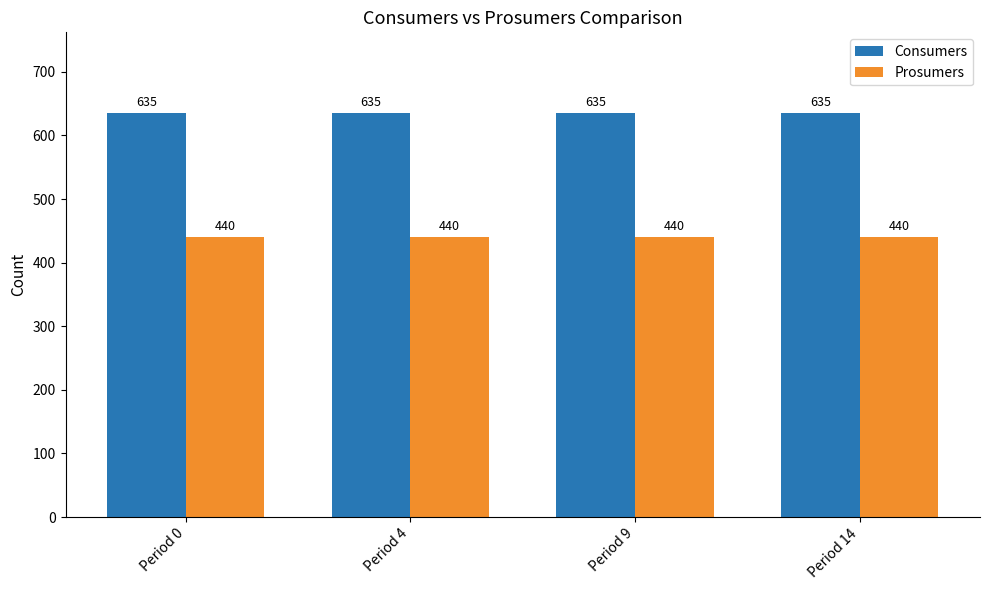

What value does the Prosumers series have at Period 14?

440